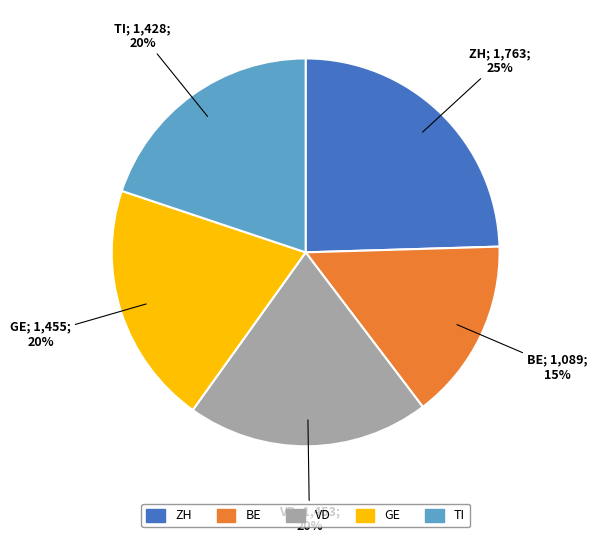

Is there any slice that represents more than half of the pie?

No